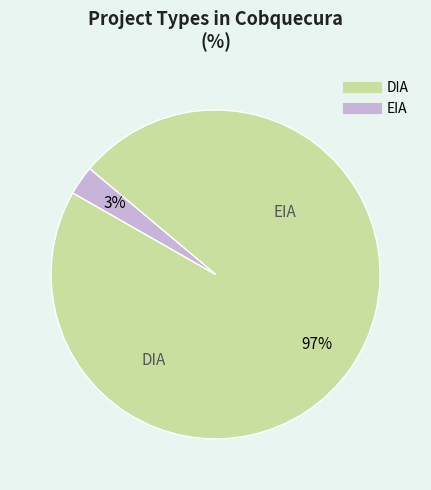

To the nearest percent, what is the difference between the largest and smallest slice percentages?

94%